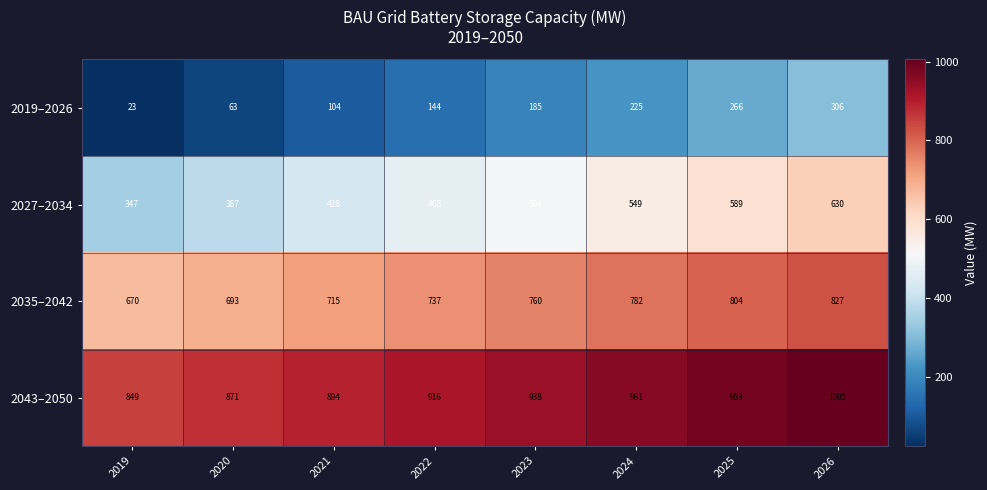

Between 2019 and 2025, which series saw the biggest shift?

2019–2026